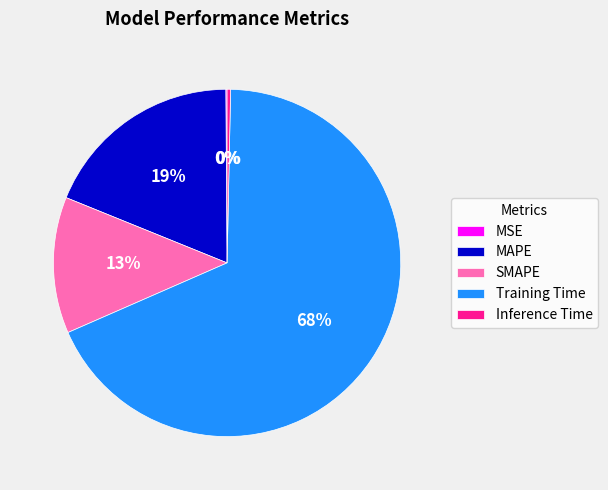

Combined, do Training Time and MAPE account for over 50%?

Yes